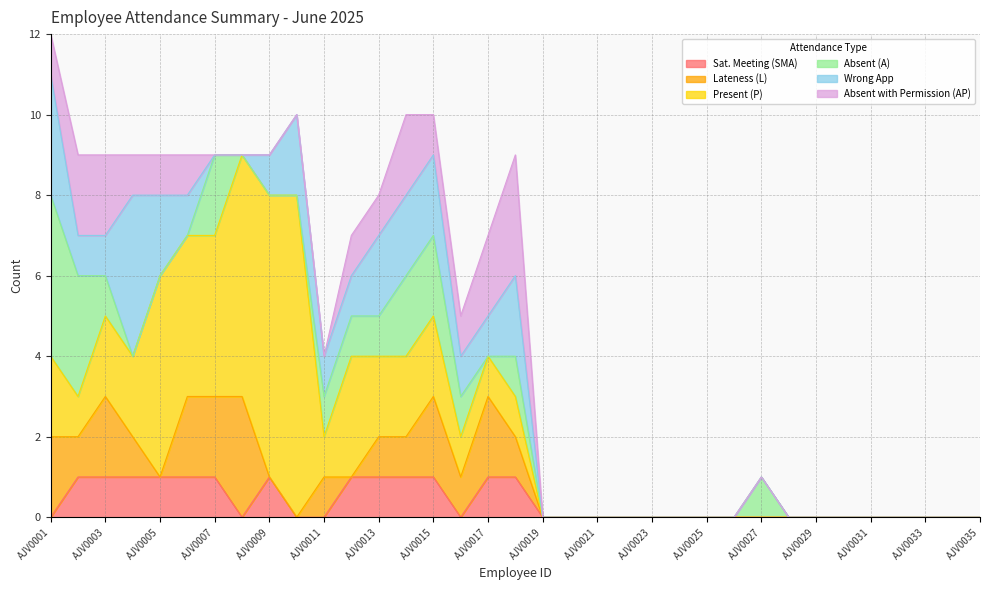

How many lines are shown in the chart?

6